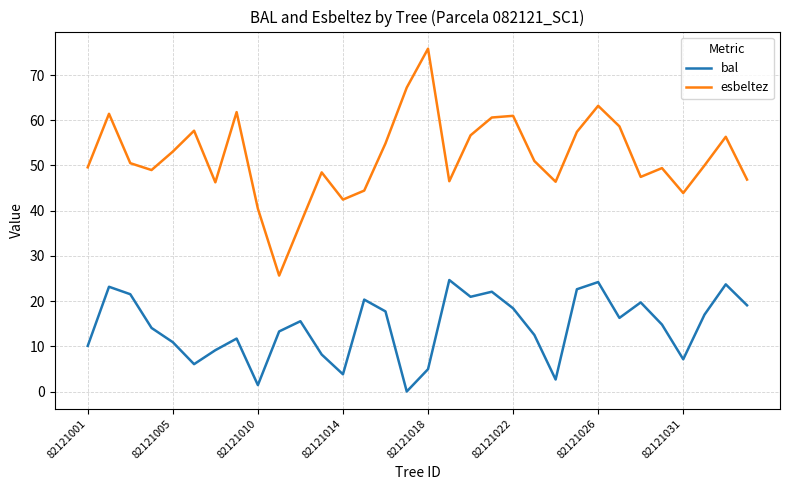

True or false: esbeltez and bal cross at least once.

False